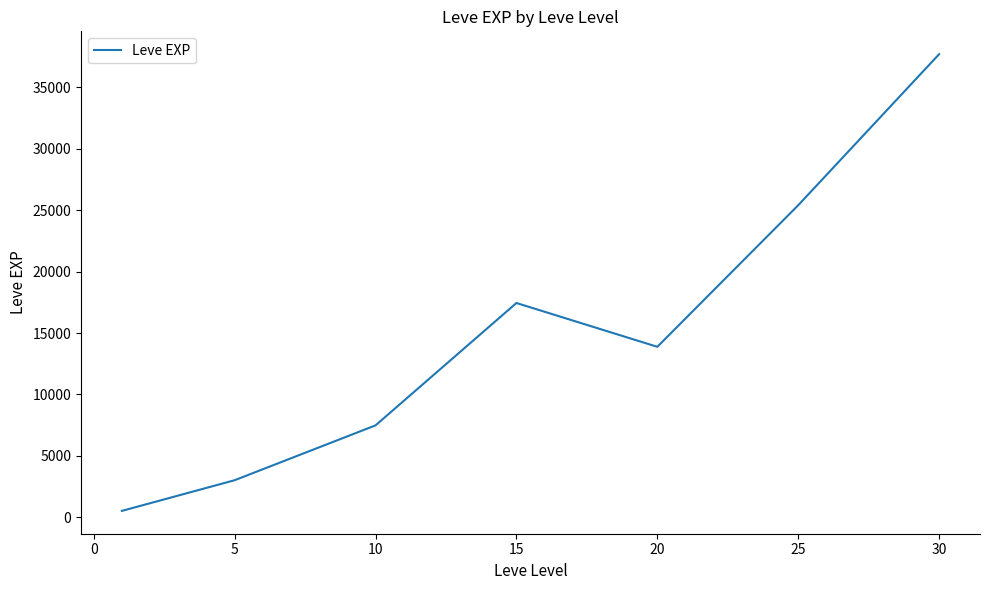

What is the maximum value shown in the chart?

37715.0